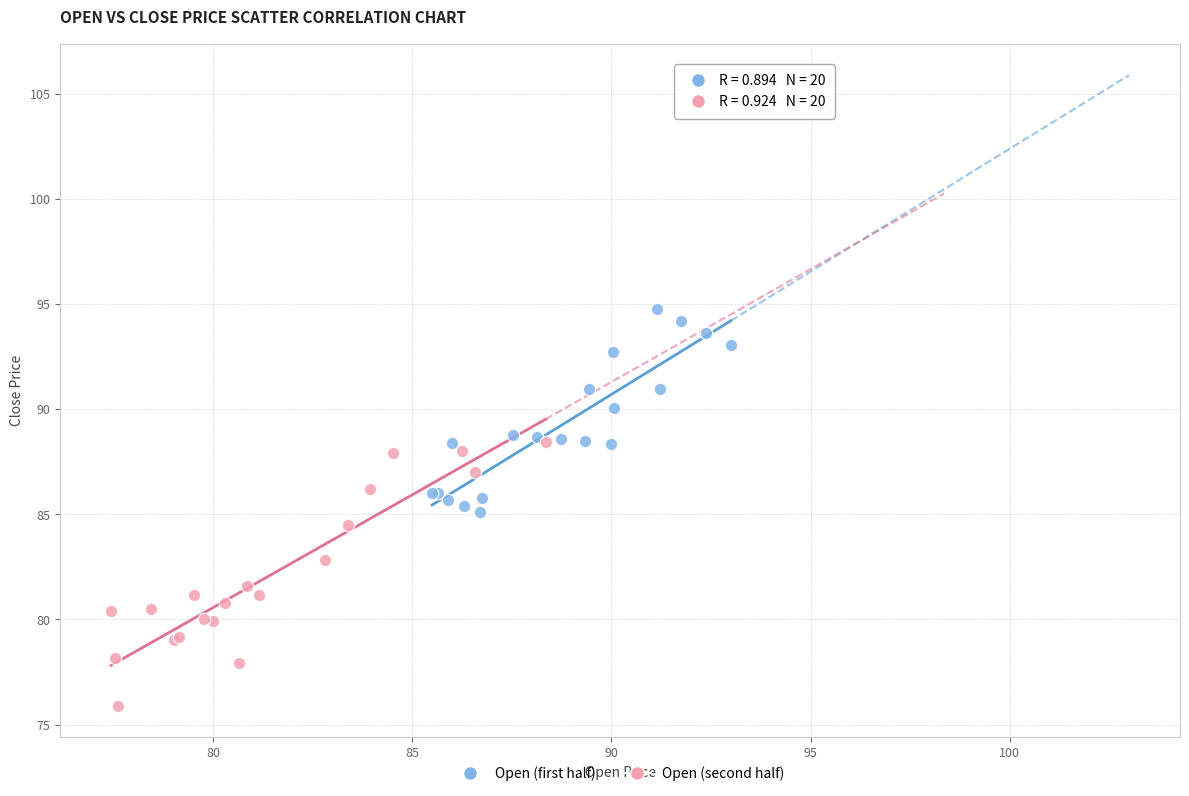

Which series has the largest Y range (max minus min)?

Open (second half)